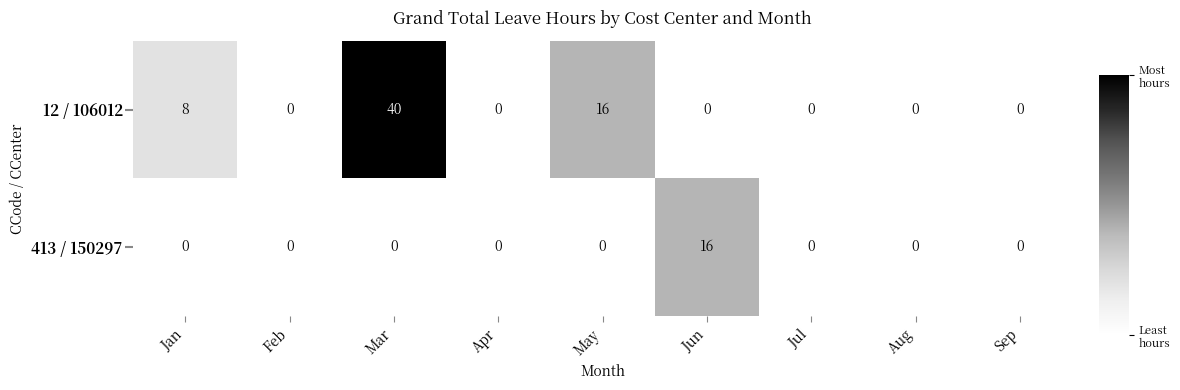

The value of 12 / 106012 at Sep is 19. True or false?

False